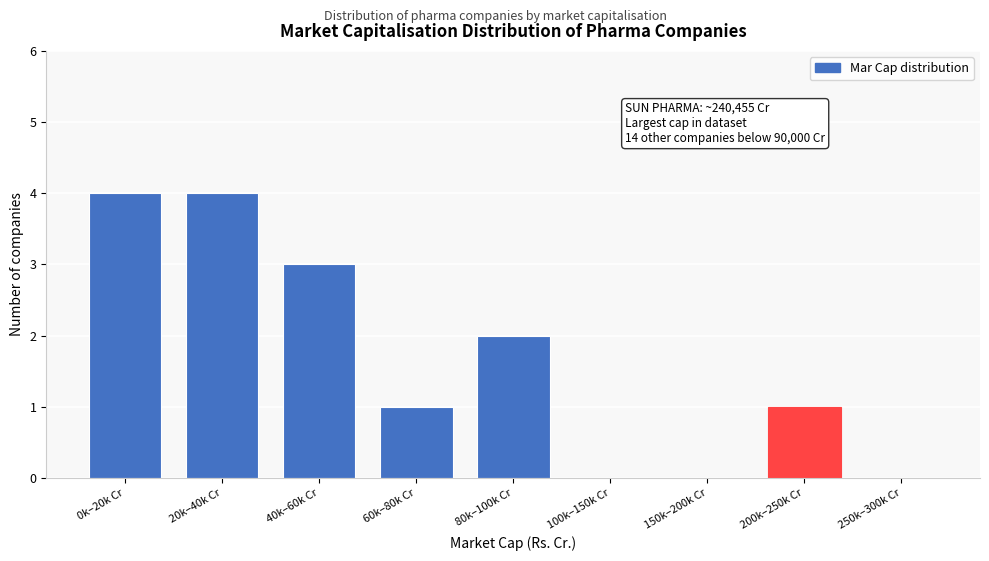

Reading left to right, transcribe all the data shown in this chart.

0k–20k Cr=4	20k–40k Cr=4	40k–60k Cr=3	60k–80k Cr=1	80k–100k Cr=2	100k–150k Cr=0	150k–200k Cr=0	200k–250k Cr=1	250k–300k Cr=0